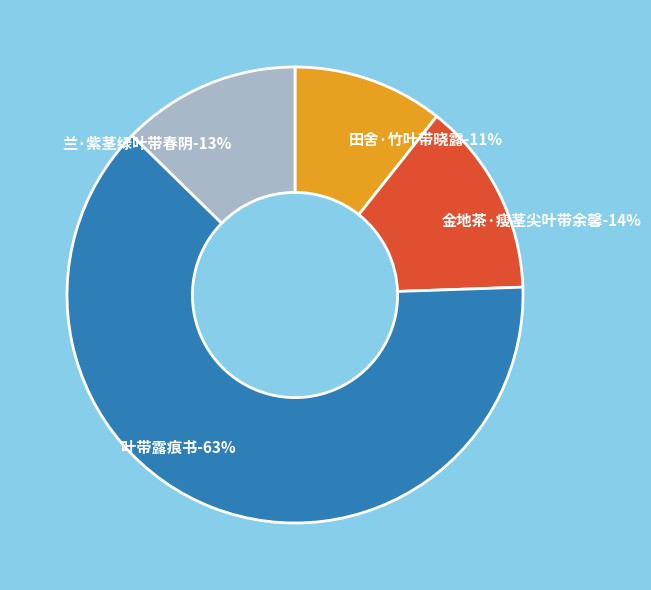

To the nearest percent, what portion does 叶带露痕书 represent?

63%